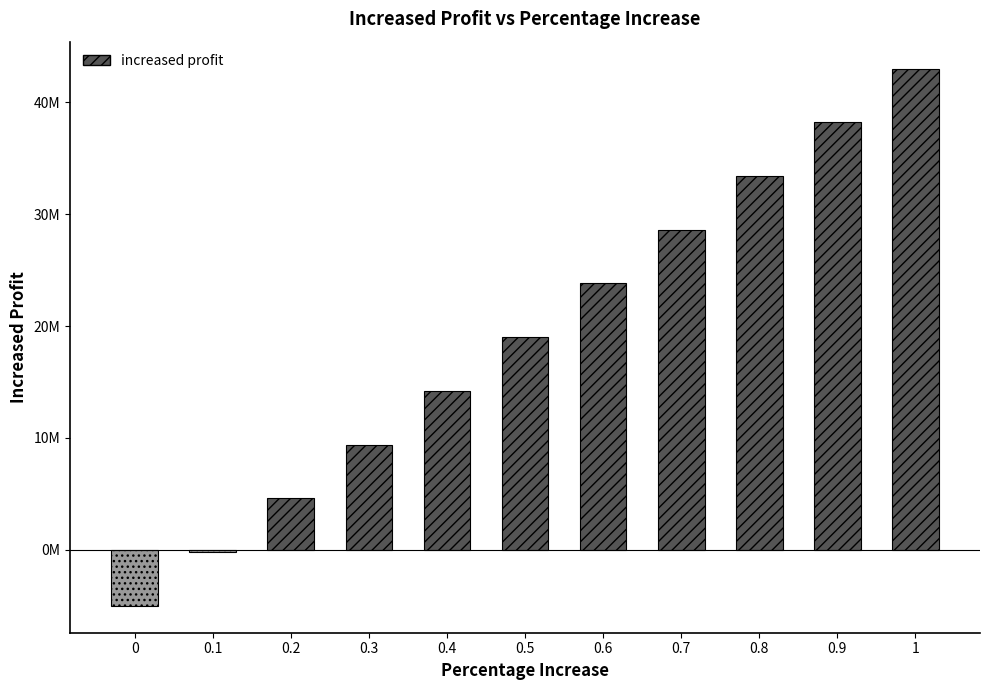

What is the value of the 6th bar from the left?

19000000.0